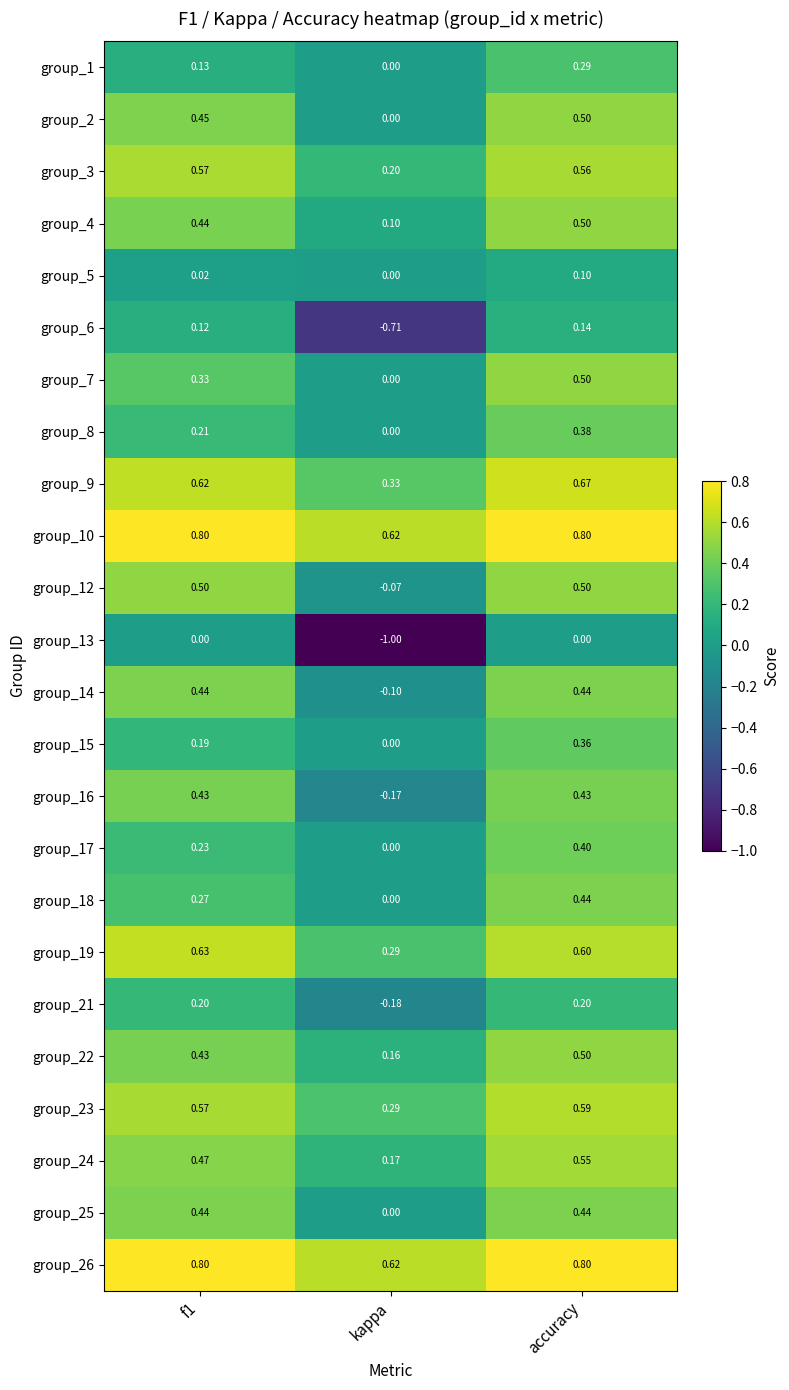

At which category is the sum across all series the highest?

accuracy